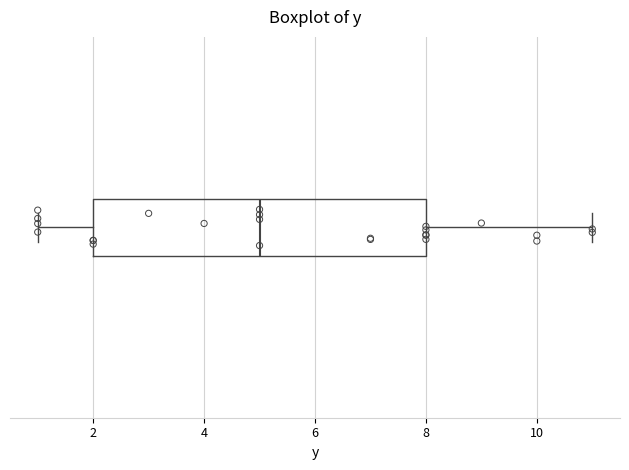

Where is the left edge of the box on the x-axis? The values are not printed on the chart, so give them approximately, as read against the axis.

2